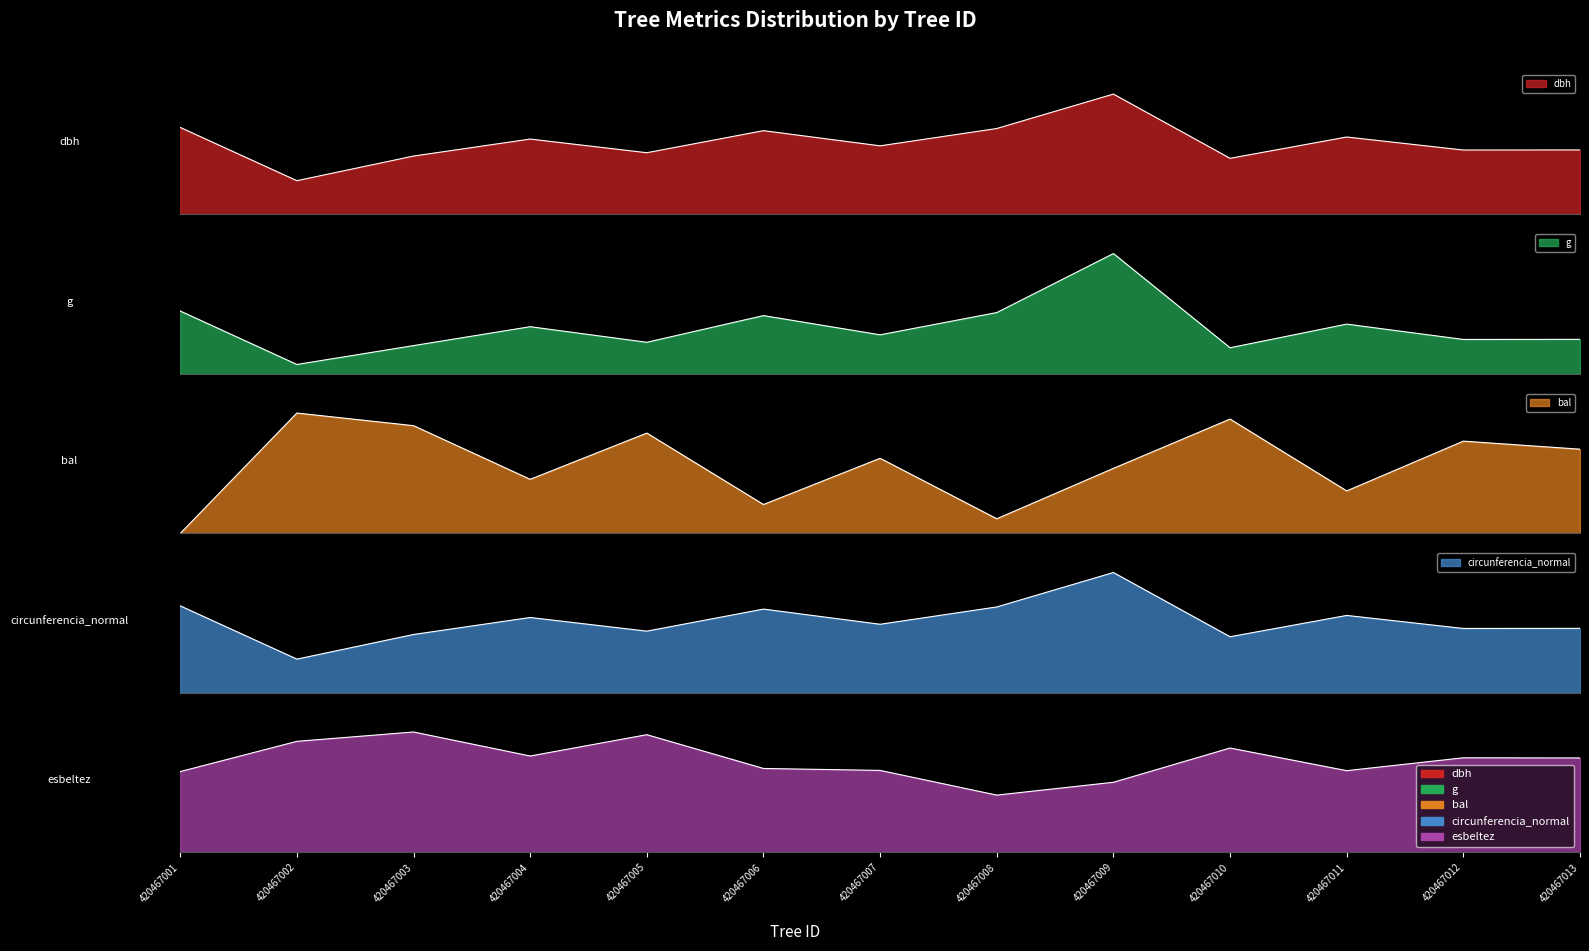

In circunferencia_normal, how many points are lower than both neighbors (excluding endpoints)?

5